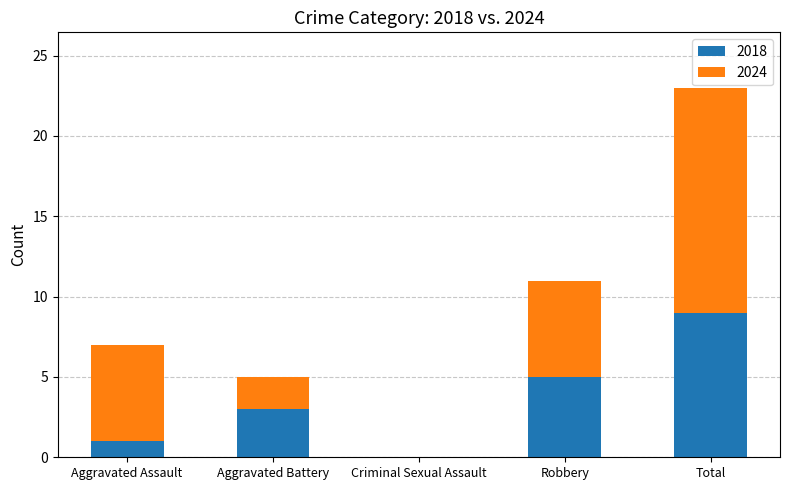

What is the total value across all series at Robbery?

11